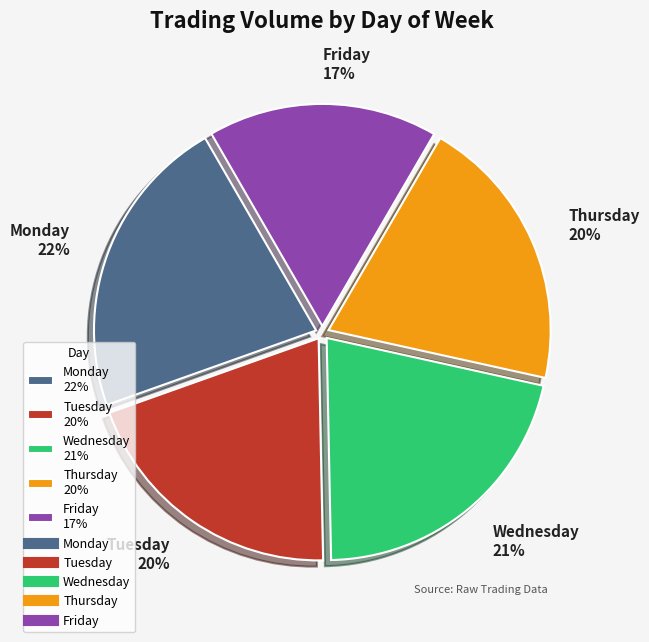

How many segments does this pie chart have?

5